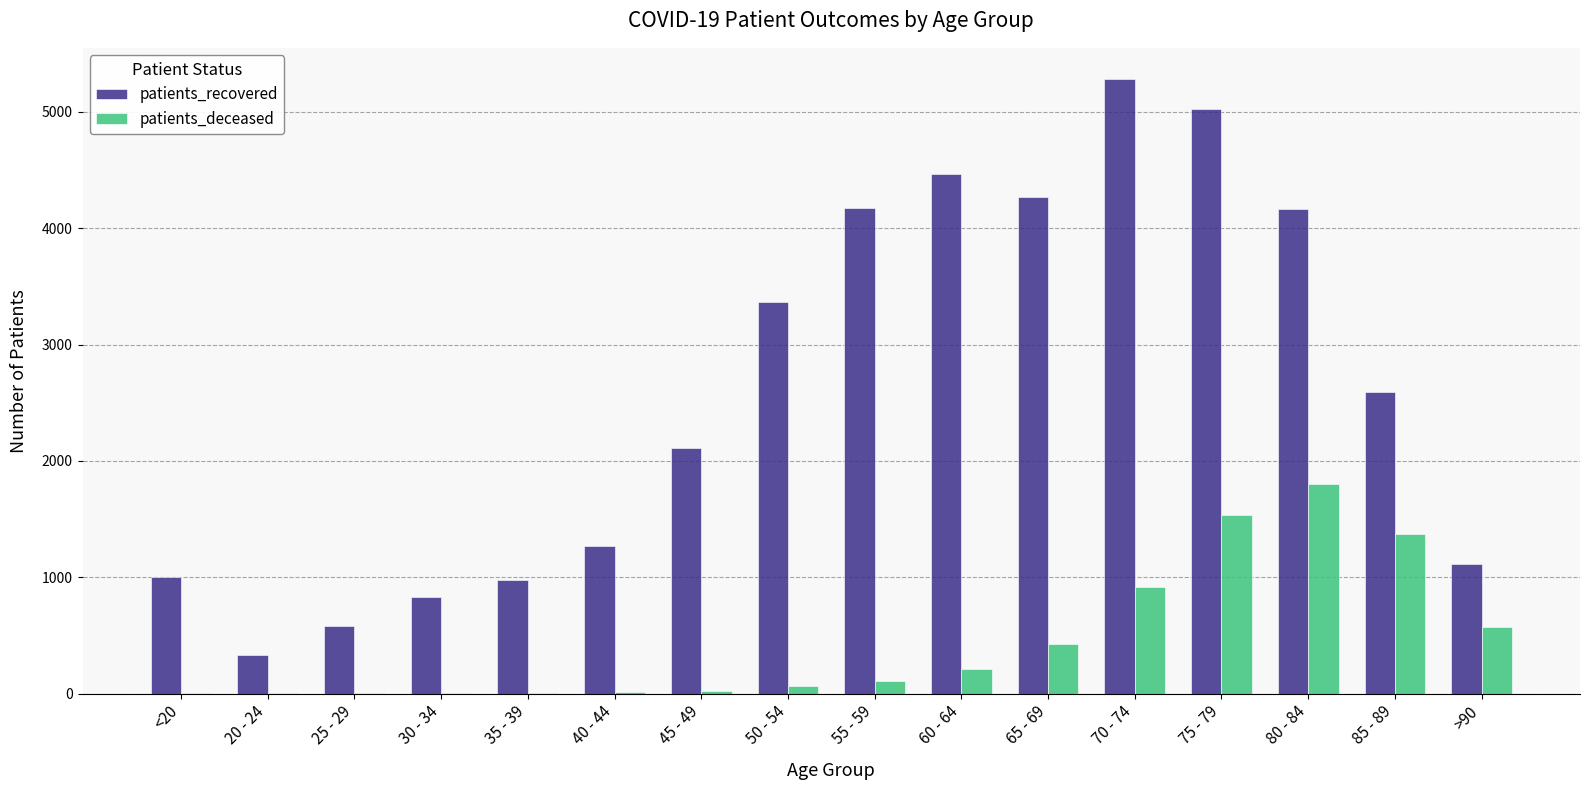

At which label is patients_deceased closest to 901?

70 - 74